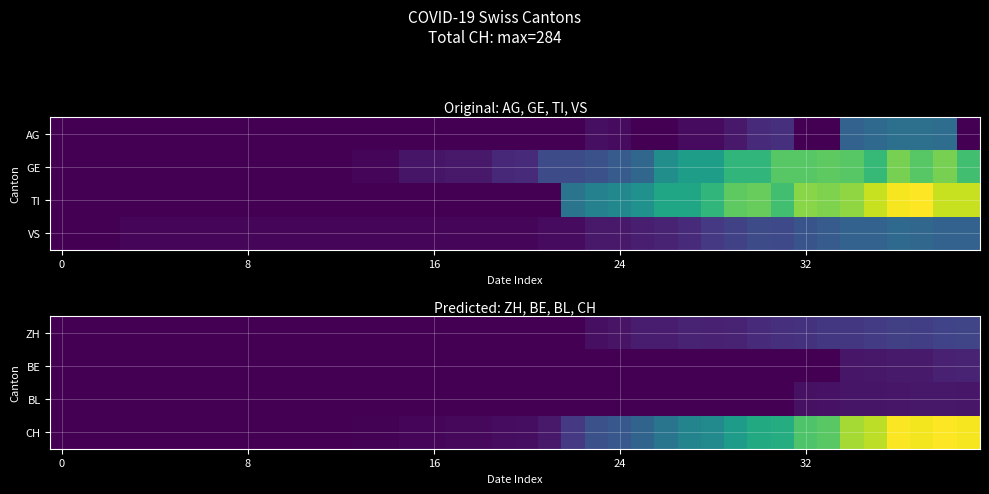

How many values in BE are above zero?

6